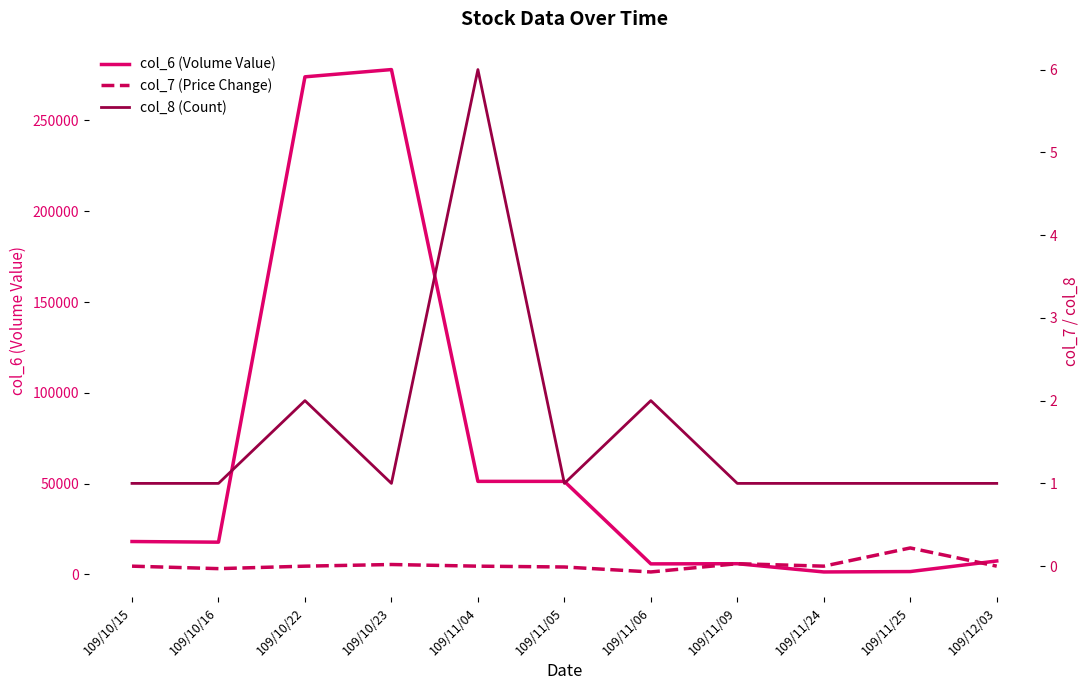

How many series are shown in this chart?

3